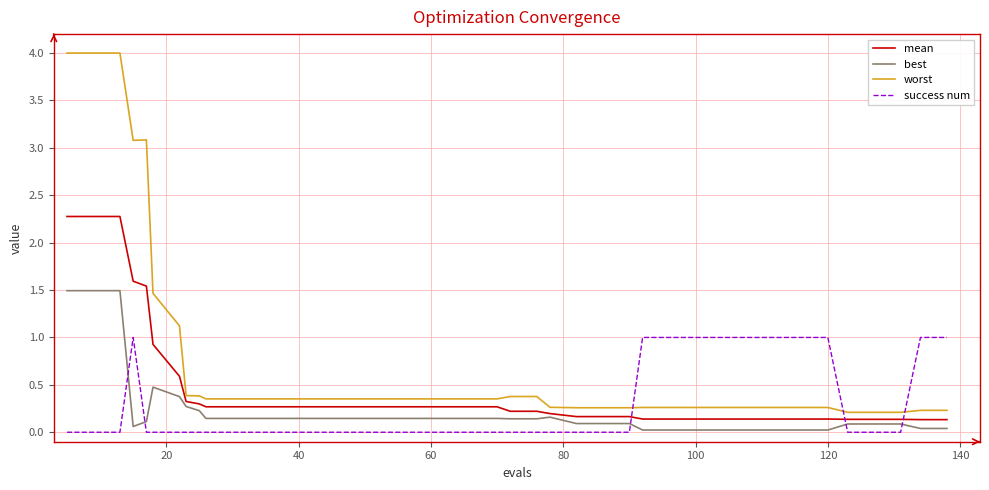

Which series has the largest total across all categories?

worst